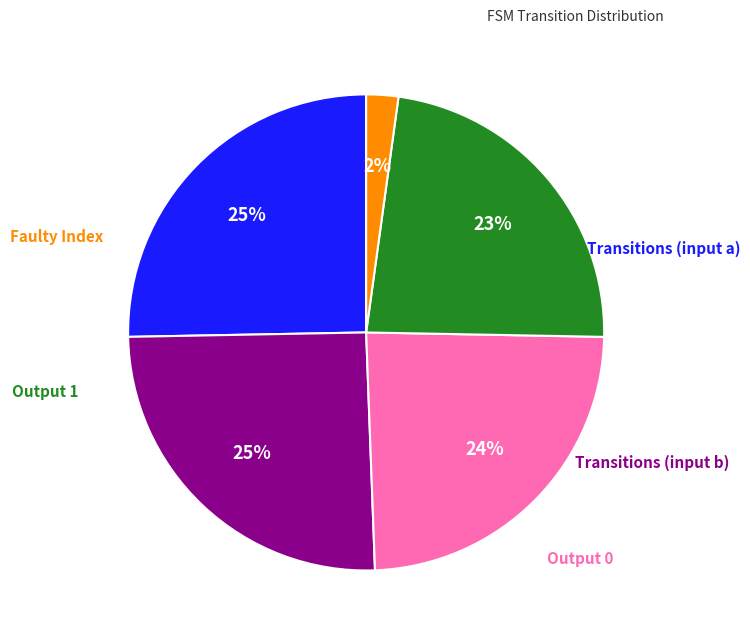

How many slices are in this pie chart?

5